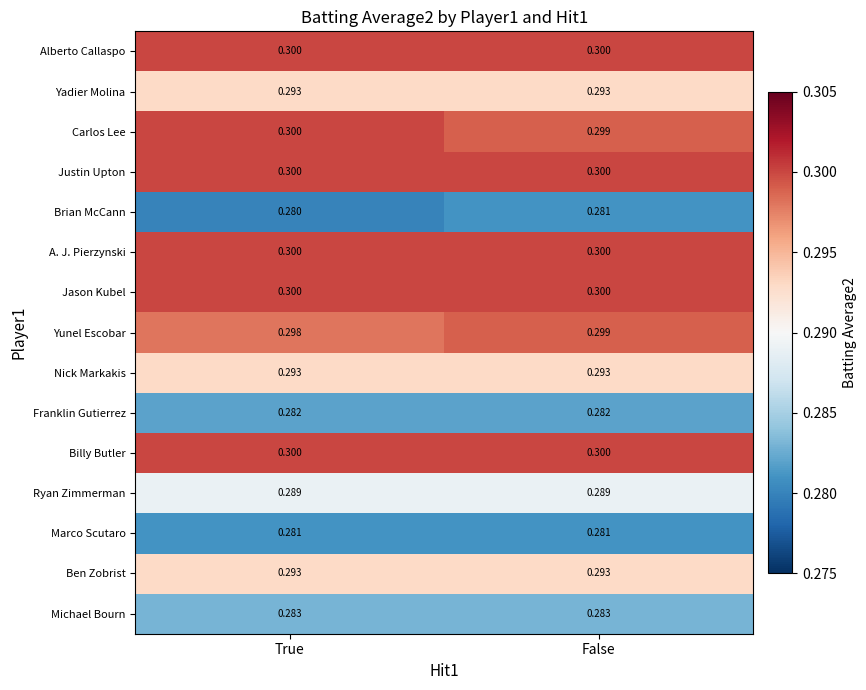

At which category is the sum across all series the highest?

False